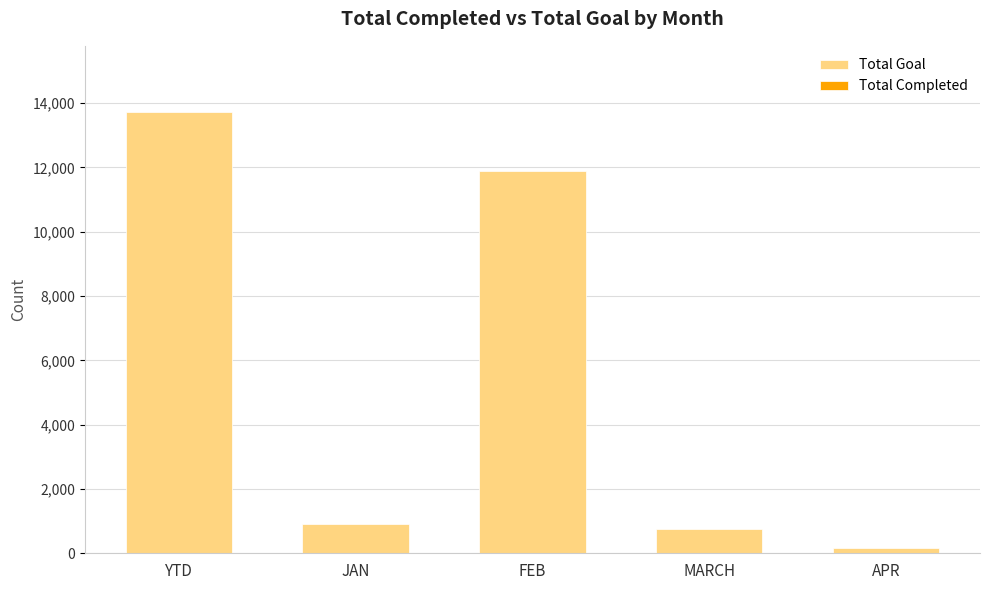

How many Total Completed values are between 0 and 23?

5